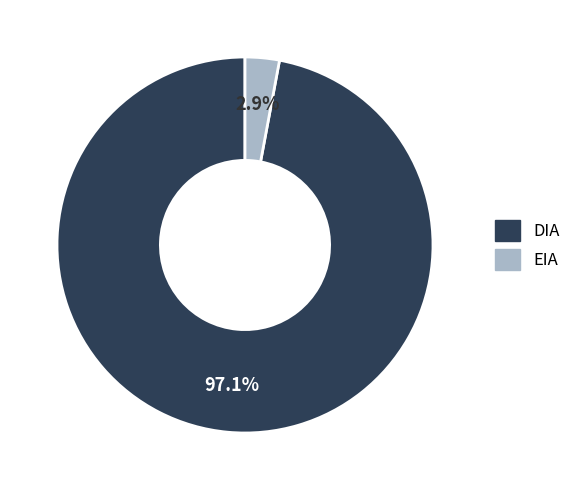

To the nearest percent, what percentage of the pie is DIA?

97%